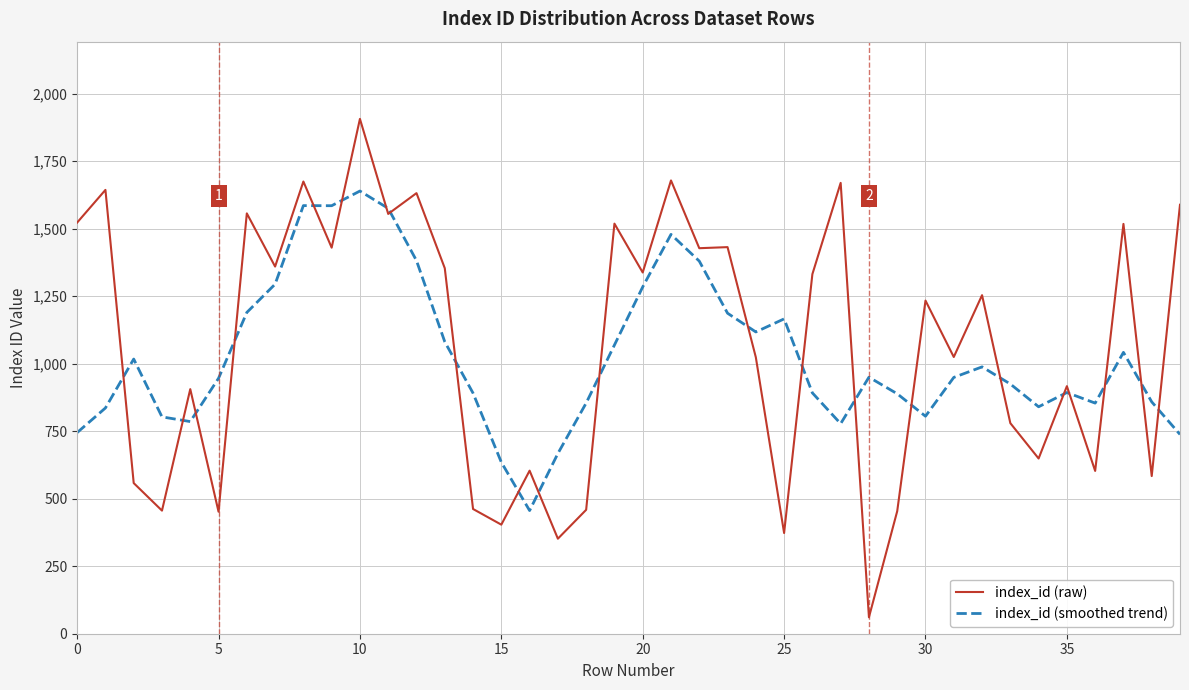

What is the minimum value for index_id (raw)?

61.0